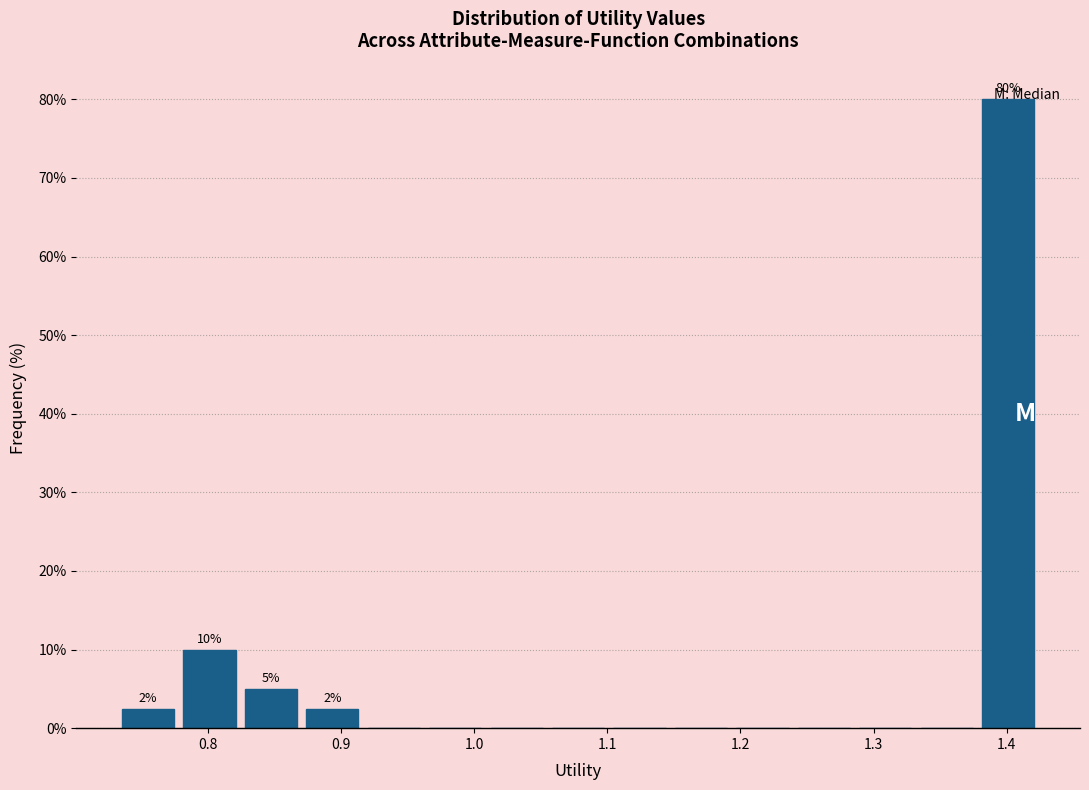

Which range on the x-axis has the tallest bar?

1.38 to 1.42